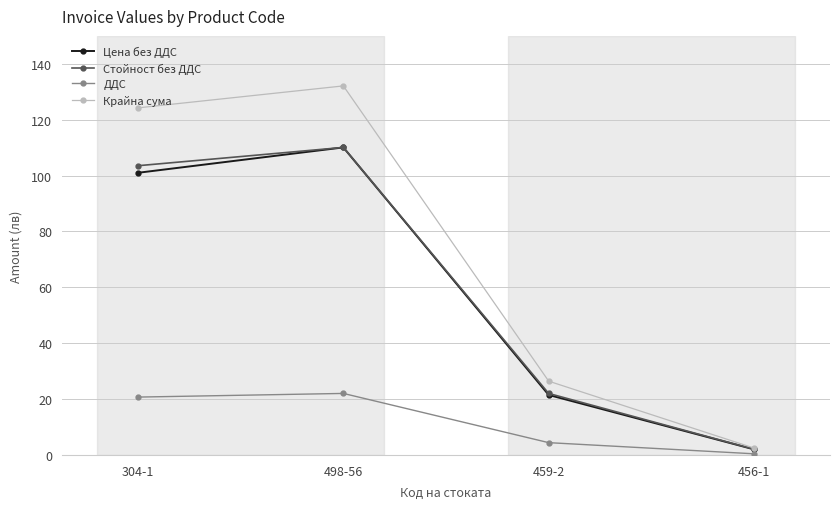

What is the total value across all series at 459-2?

74.3